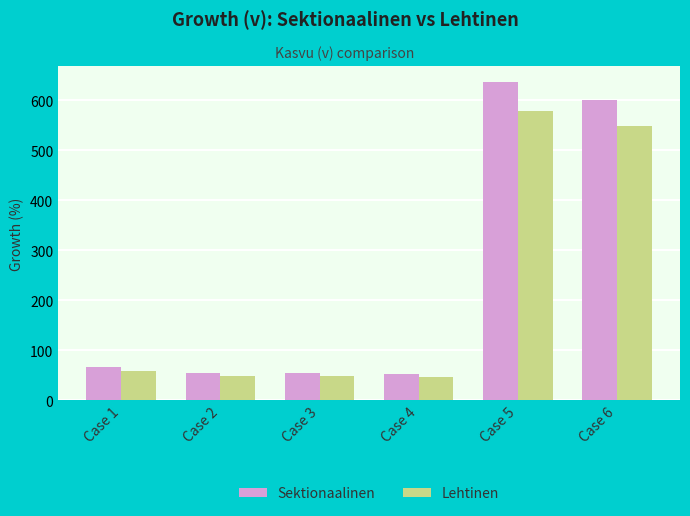

The Lehtinen series shows 47.9 at Case 2. True or false?

True